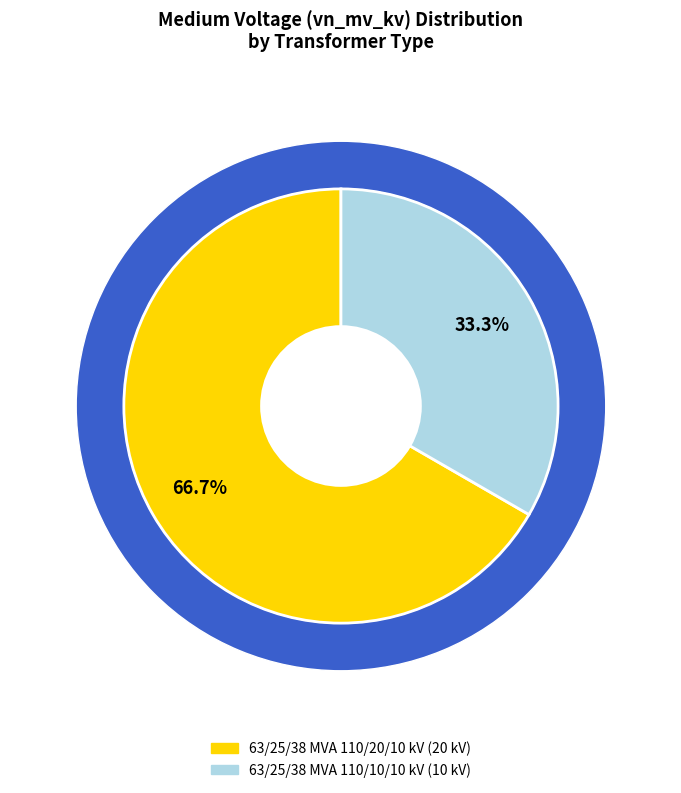

Which category has the biggest portion of the pie?

63/25/38 MVA 110/20/10 kV